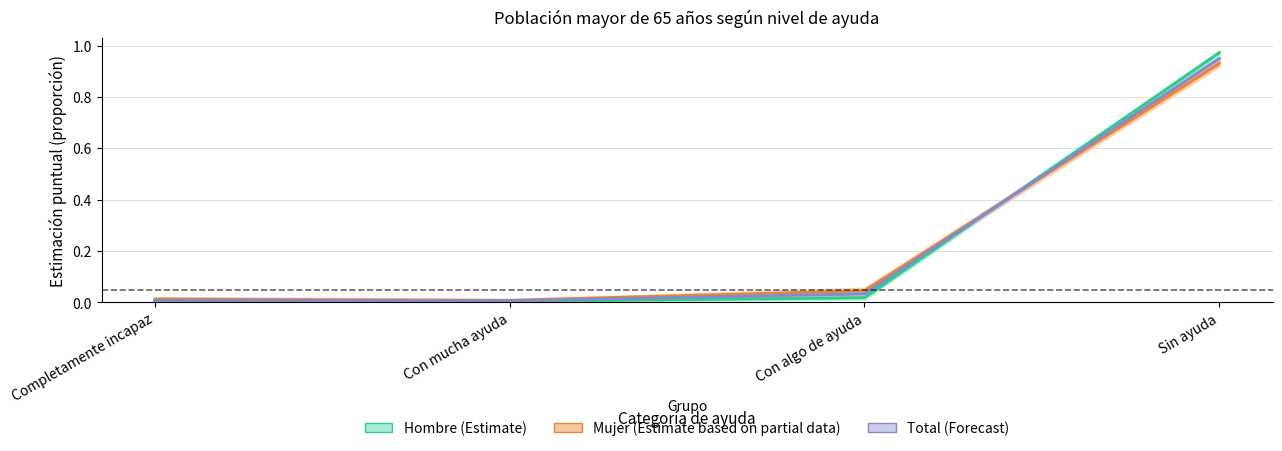

What is the difference between the maximum and minimum values in the Mujer (Estimate based on partial data) series?

0.9